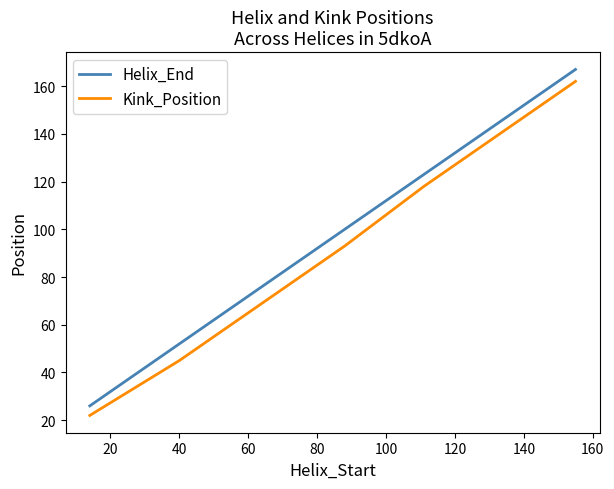

Which series has the widest spread of values?

Helix_End